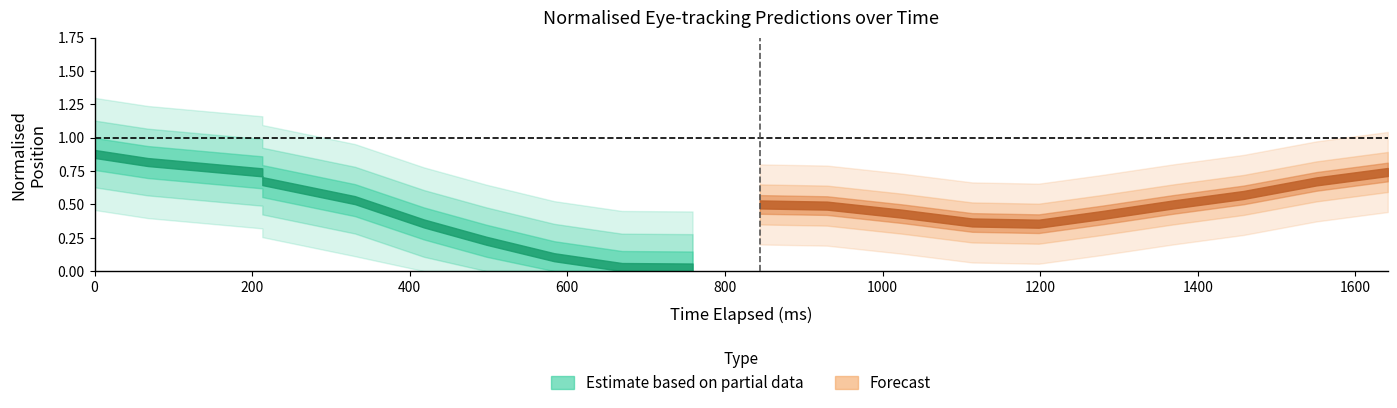

How many interior local valleys does the y_pred_normalised series have?

2